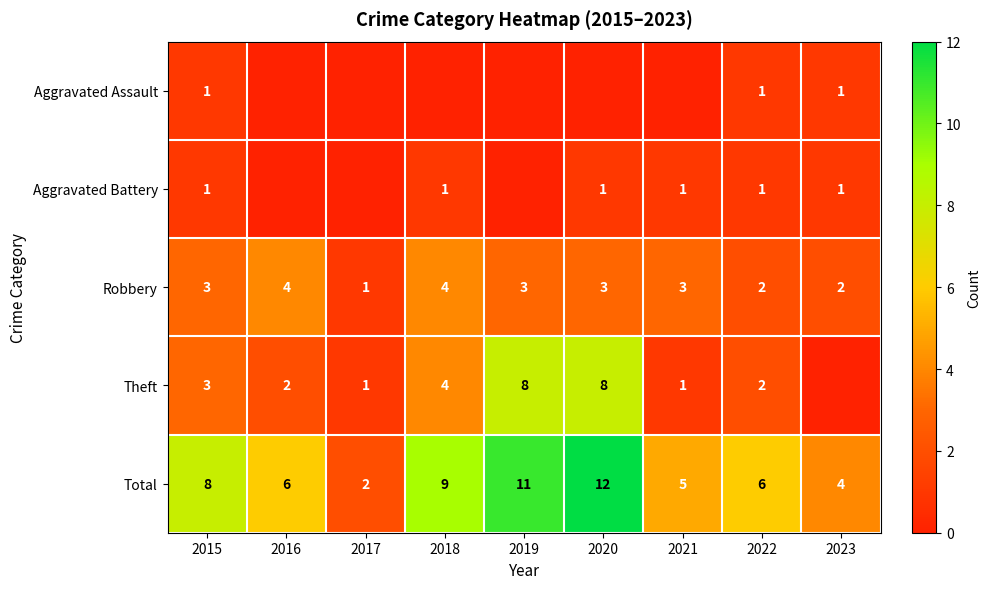

At which label does Robbery reach its minimum?

2017